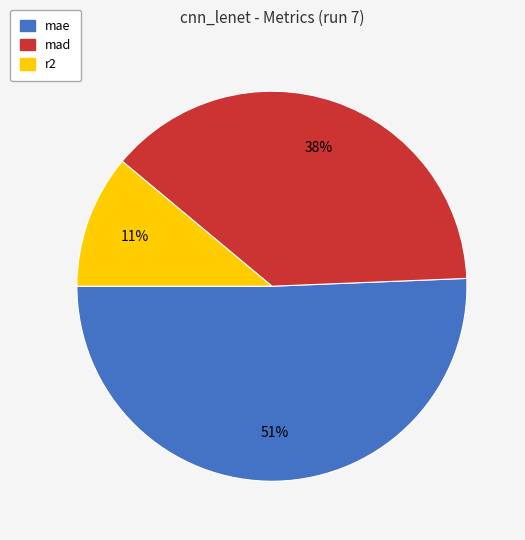

Do mae and r2 together represent more than half of the pie?

Yes